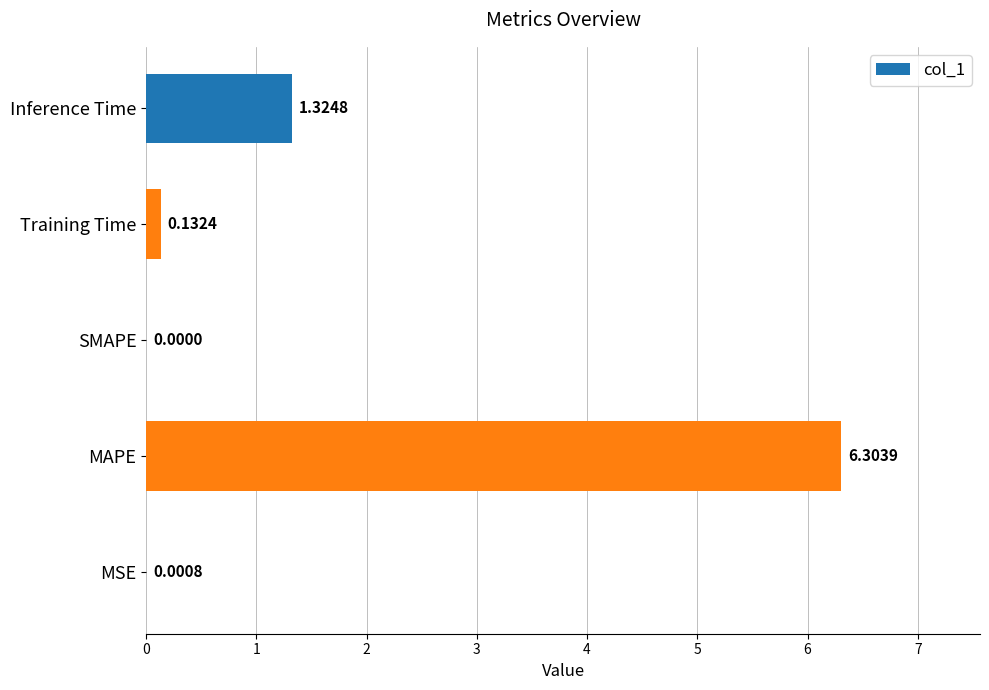

Which category has the highest value across all series?

MAPE